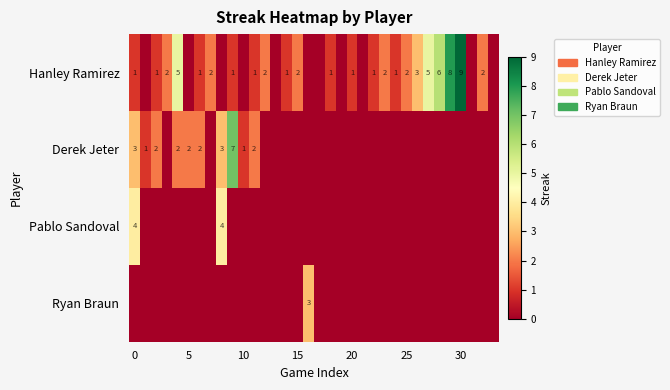

The value of Derek Jeter at 5 is 3. True or false?

False